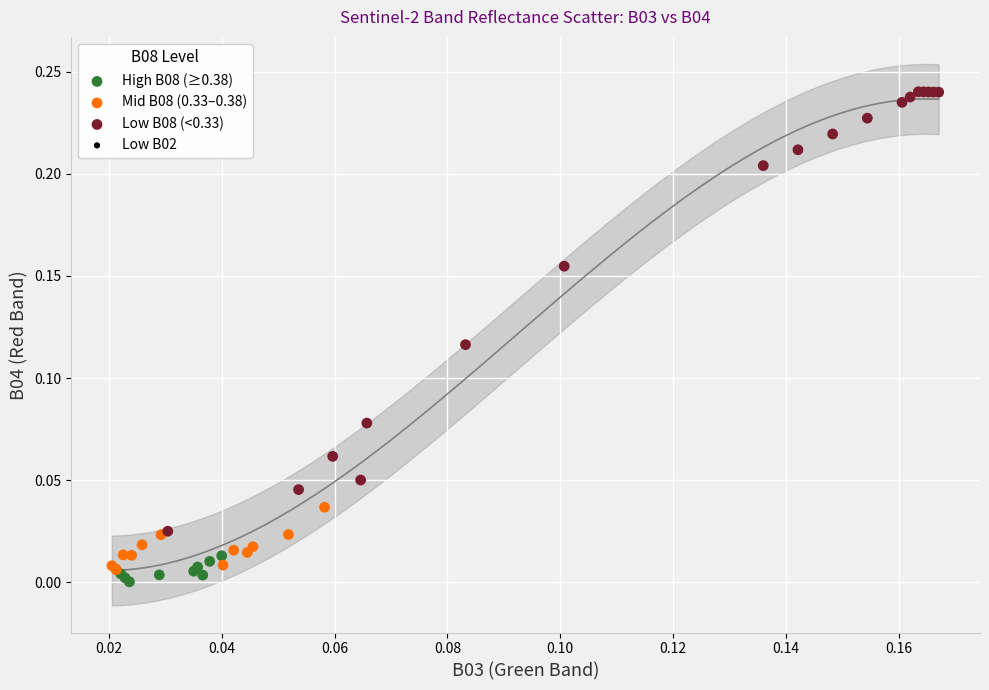

Which series has the largest Y range (max minus min)?

Low B08 (<0.33)